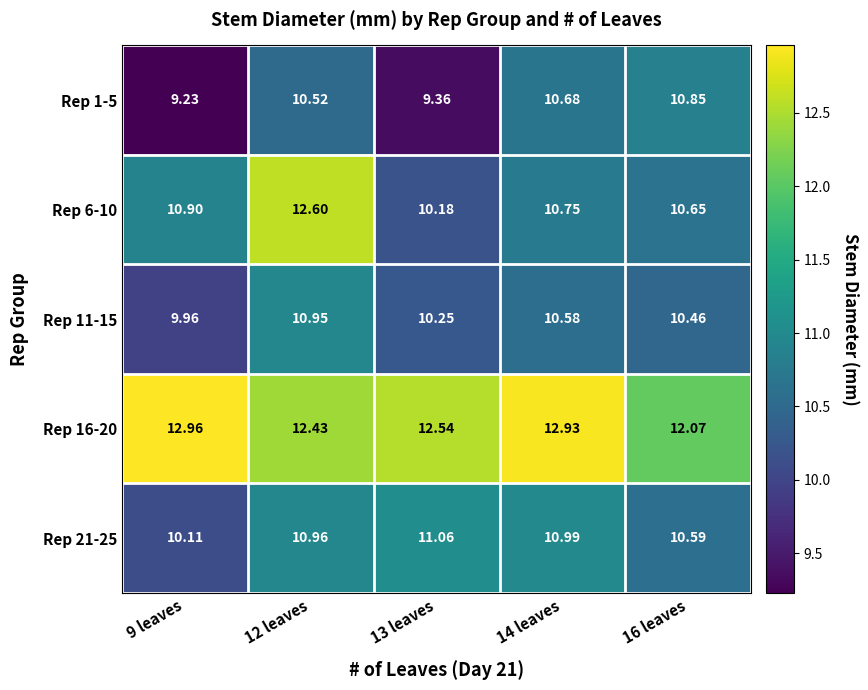

Which series changed the most between 9 leaves and 14 leaves?

Rep 1-5